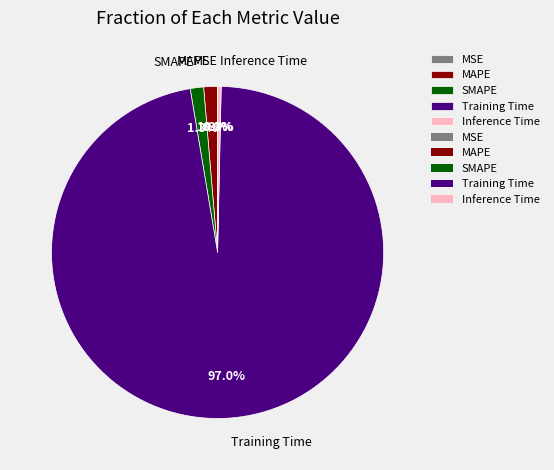

Does SMAPE represent more than half of the total?

No